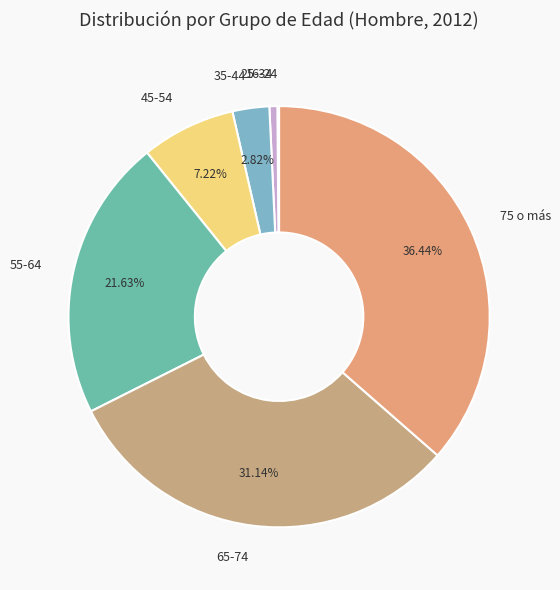

Which has a higher value, 75 o más or 45-54?

75 o más